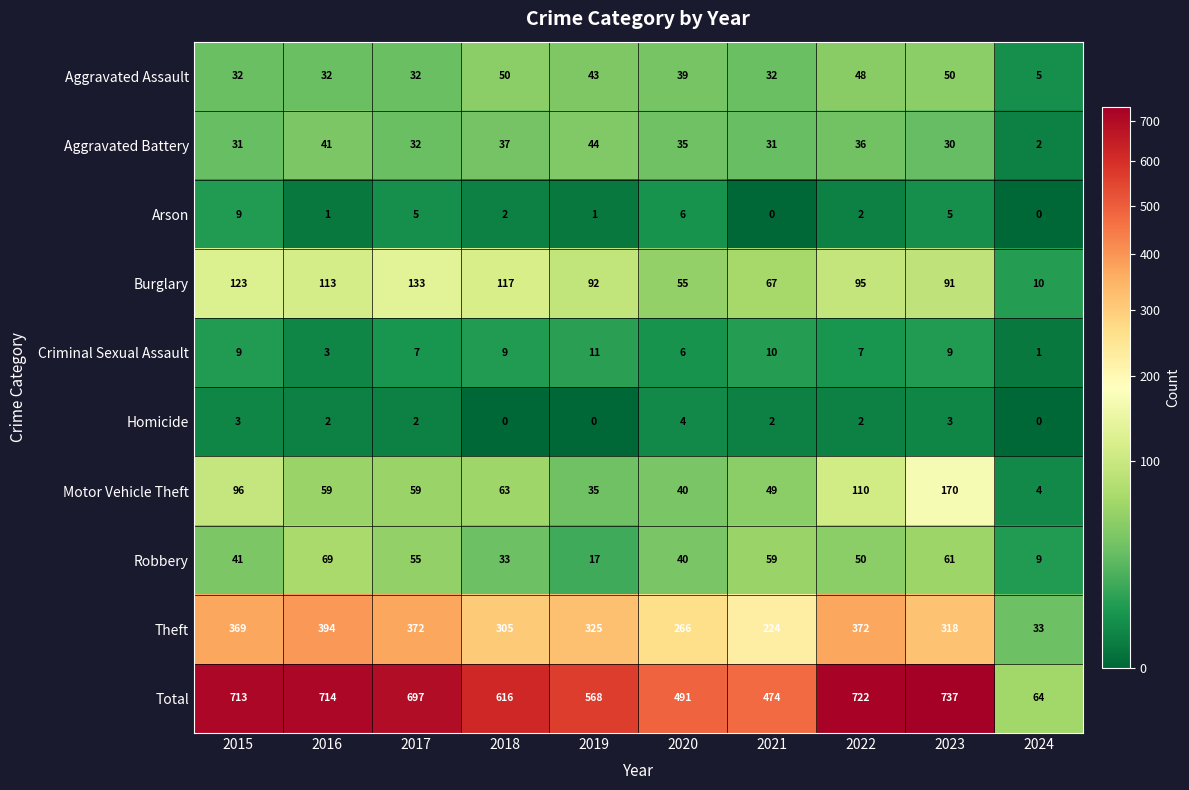

Is the value of Burglary at 2023 greater than the value of Robbery at 2019?

Yes